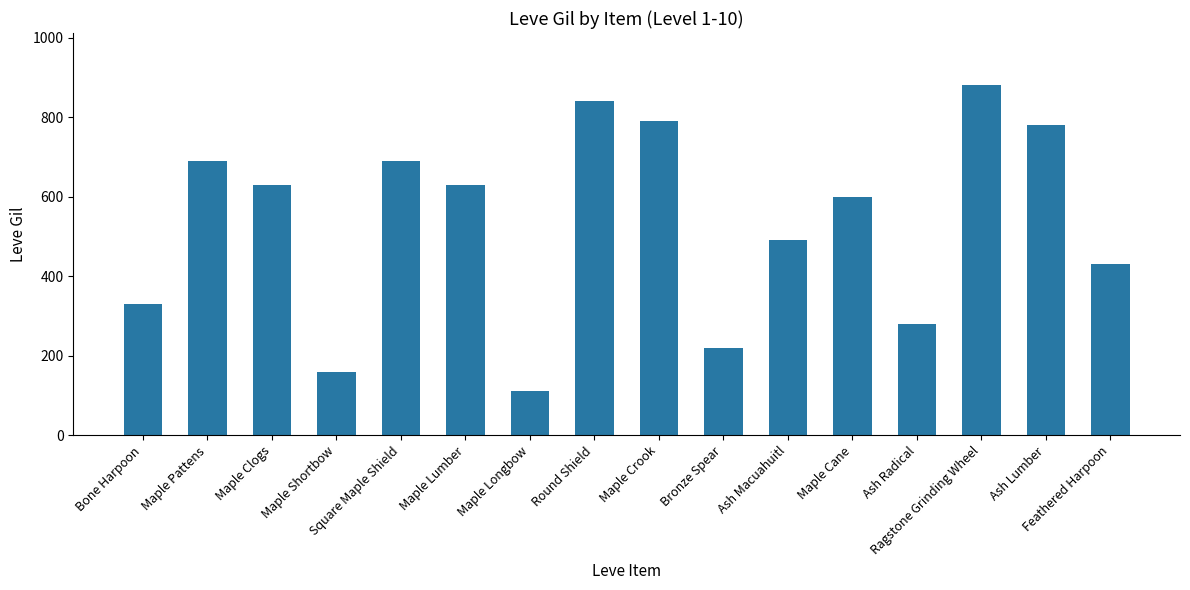

What is the minimum value shown in the chart?

110